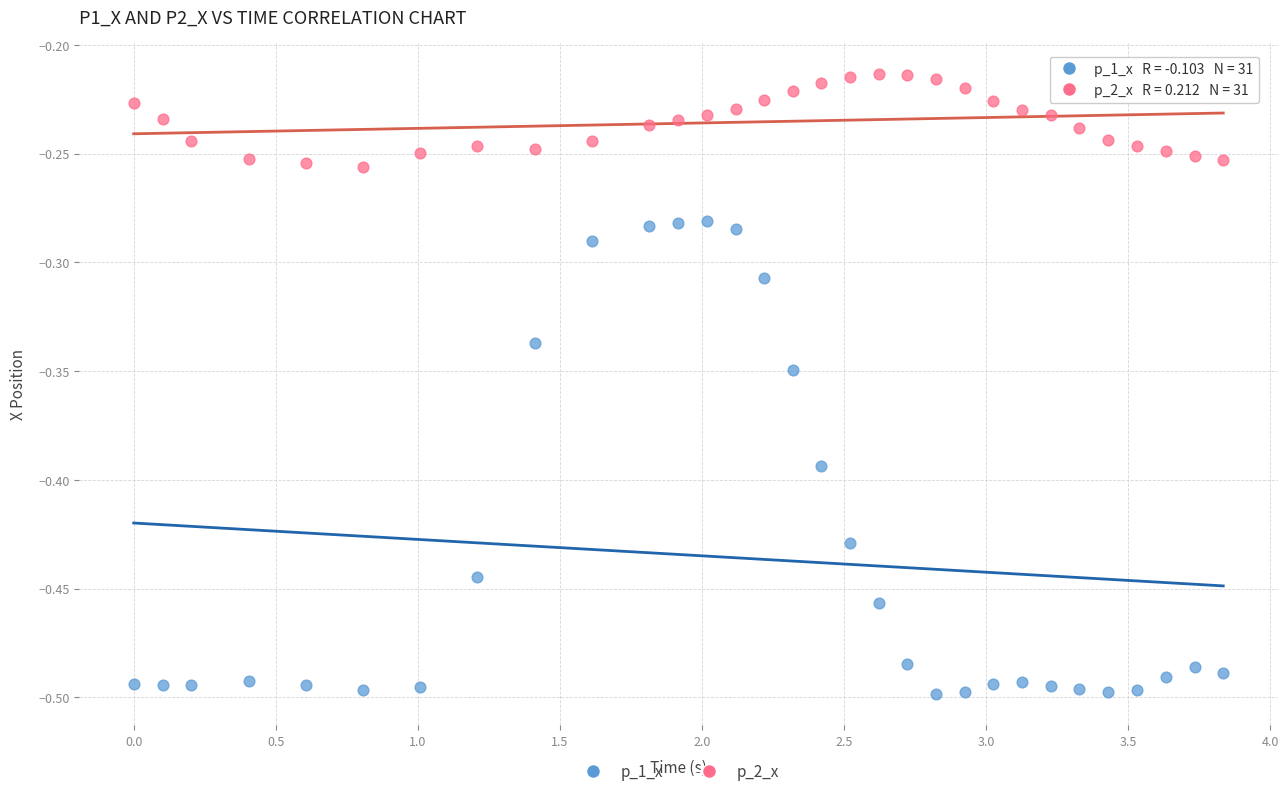

Which series contains the lowest Y value?

p_1_x